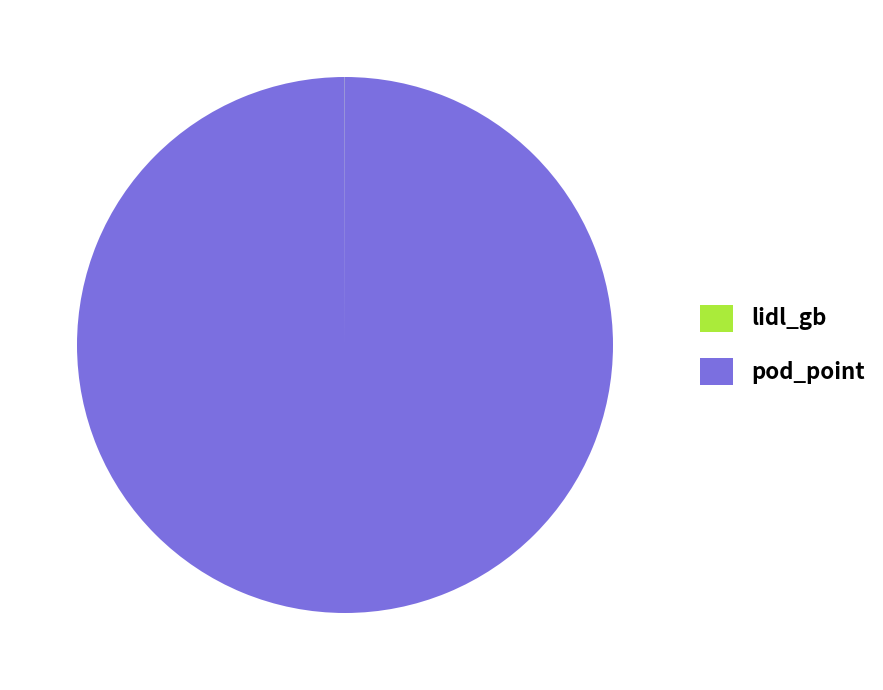

Is it true that pod_point is 100% of the pie?

True